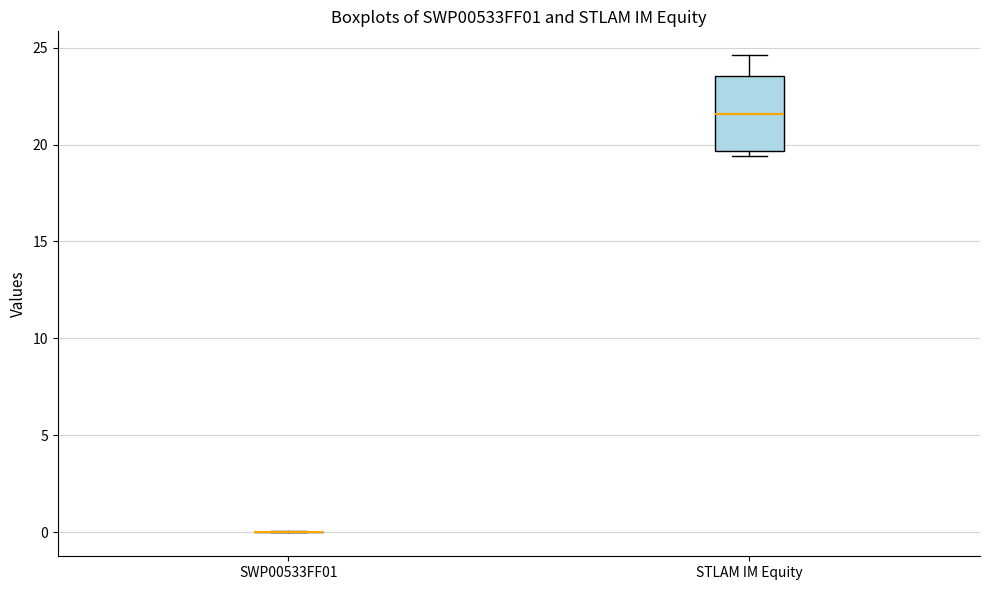

Comparing the boxes themselves (not the whiskers), which one is the tallest?

STLAM IM Equity